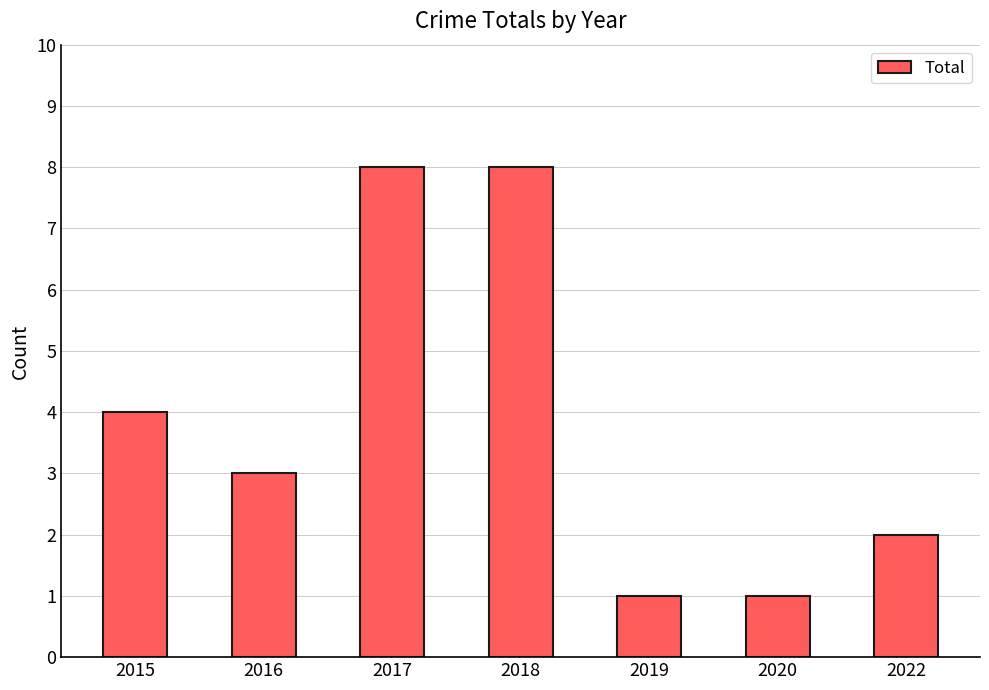

Reading right to left, list all the values displayed in this chart.

2022=2	2020=1	2019=1	2018=8	2017=8	2016=3	2015=4